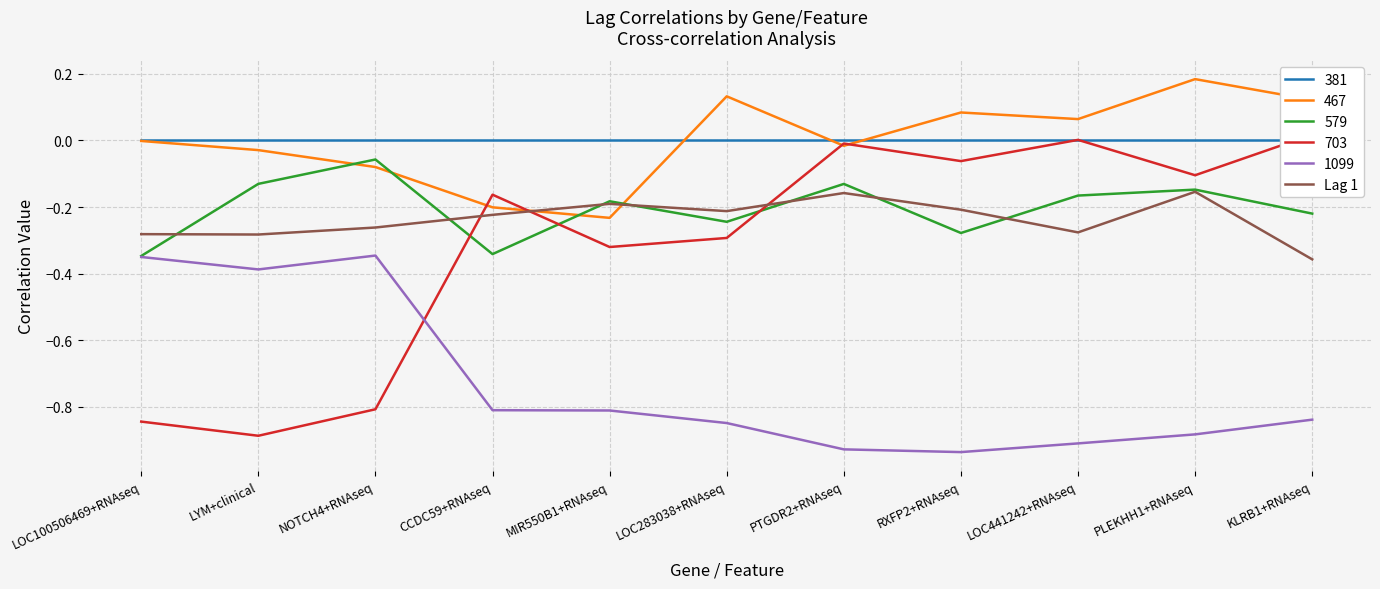

How many points are lower than both their immediate neighbors (excluding endpoints)?

3